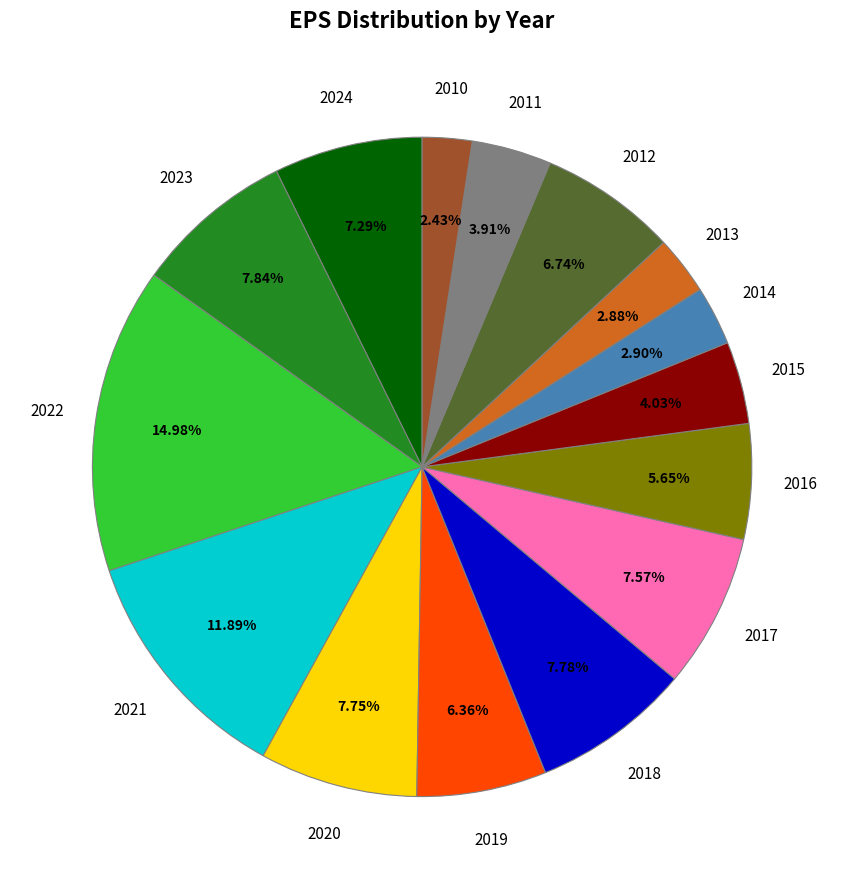

Approximately how many times larger is the value at 2010 compared to 2011?

0.6